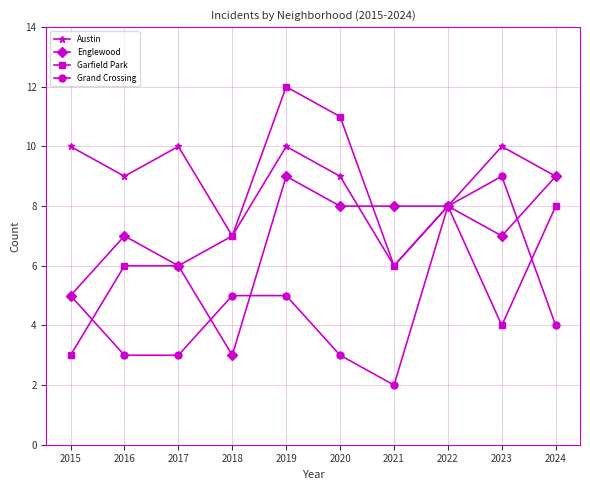

Reading right to left, extract all data points from this chart.

Austin: 9	10	8	6	9	10	7	10	9	10
Englewood: 9	7	8	8	8	9	3	6	7	5
Garfield Park: 8	4	8	6	11	12	7	6	6	3
Grand Crossing: 4	9	8	2	3	5	5	3	3	5